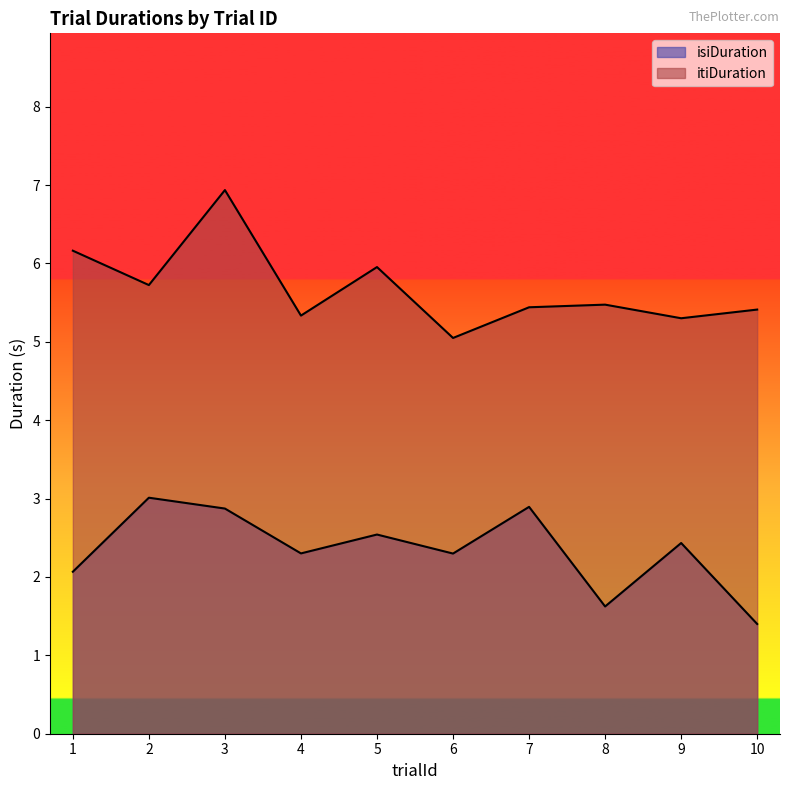

What is the spread (max minus min) of values at 1?

4.1